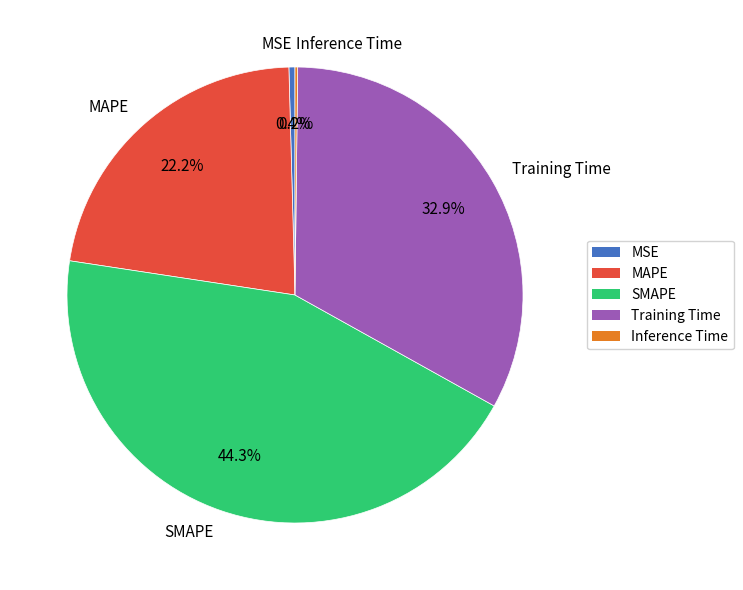

True or false: MSE accounts for 0% of the total.

True